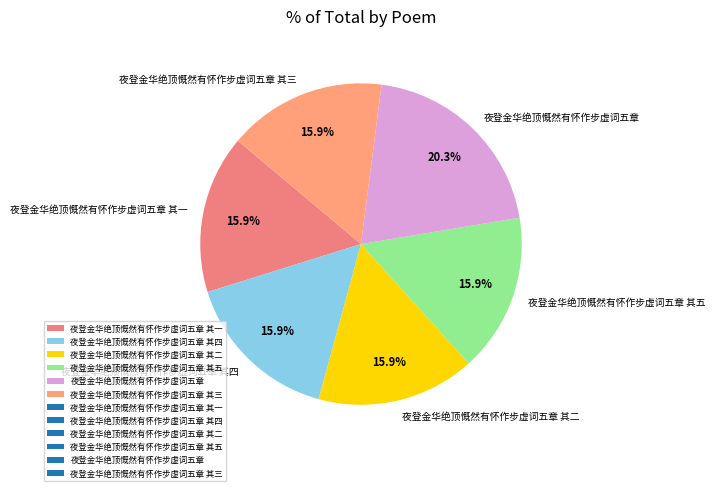

How many segments does this pie chart have?

6